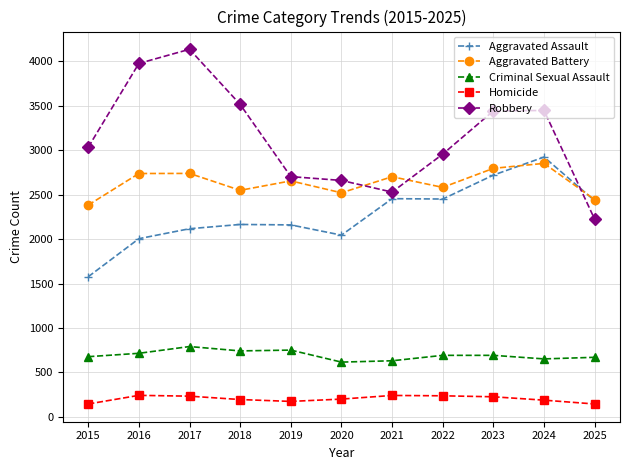

How many lines are shown in the chart?

5